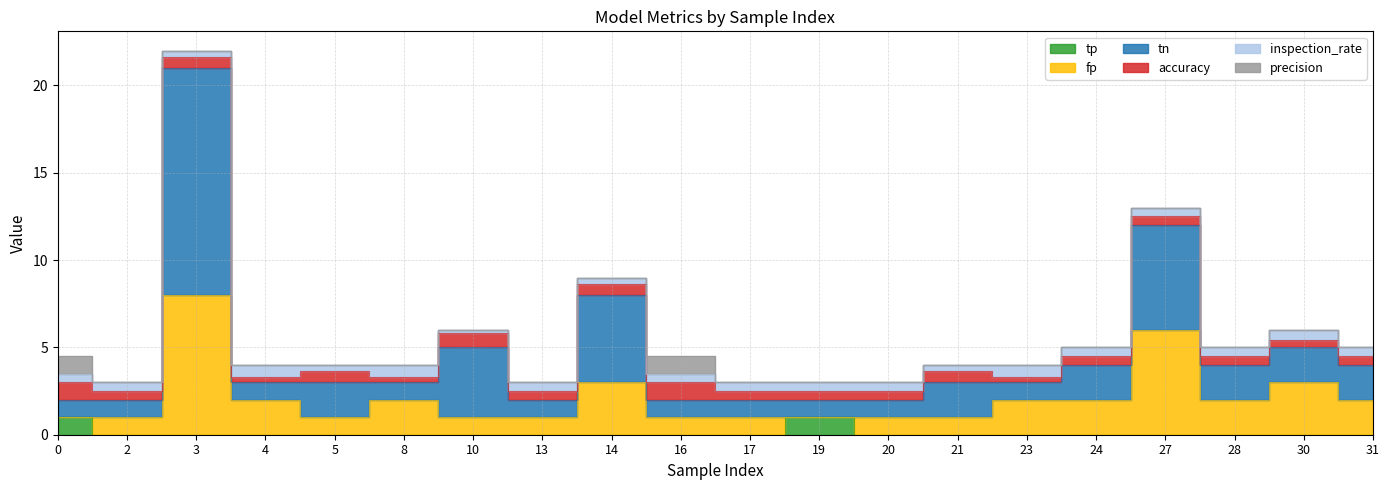

The tn series shows 3.0 at 30. True or false?

False